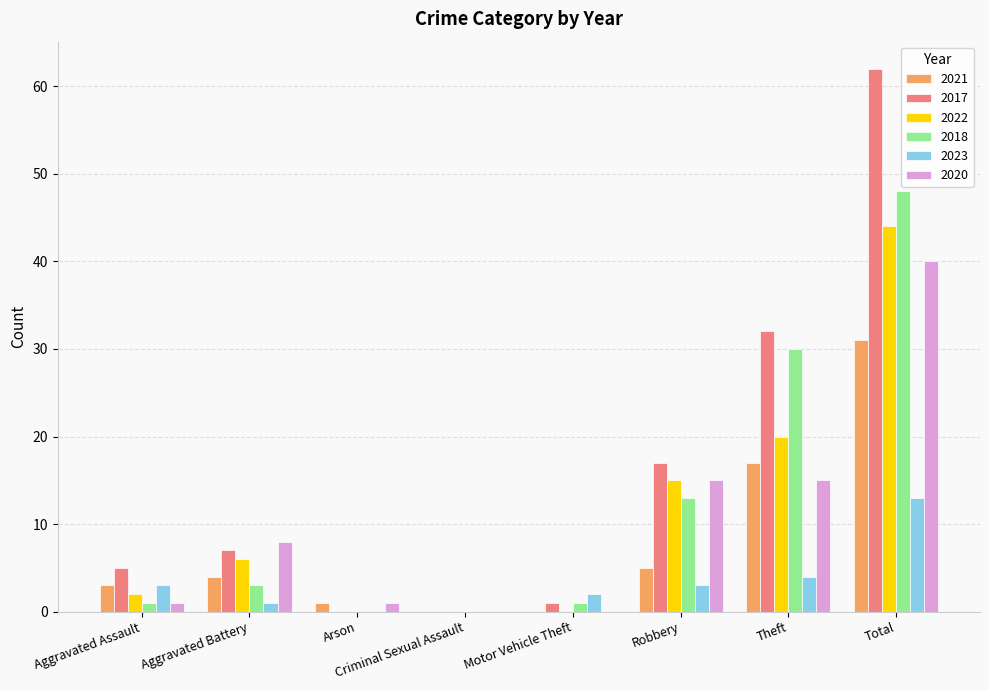

What is the maximum value shown in the chart?

62